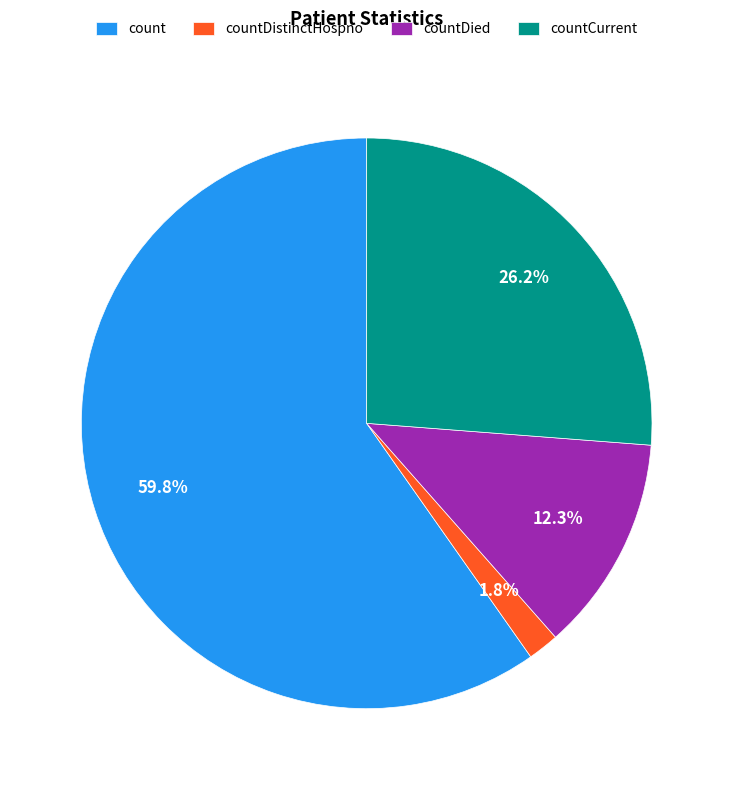

Rank the categories by value from highest to lowest.

count, countCurrent, countDied, countDistinctHospno